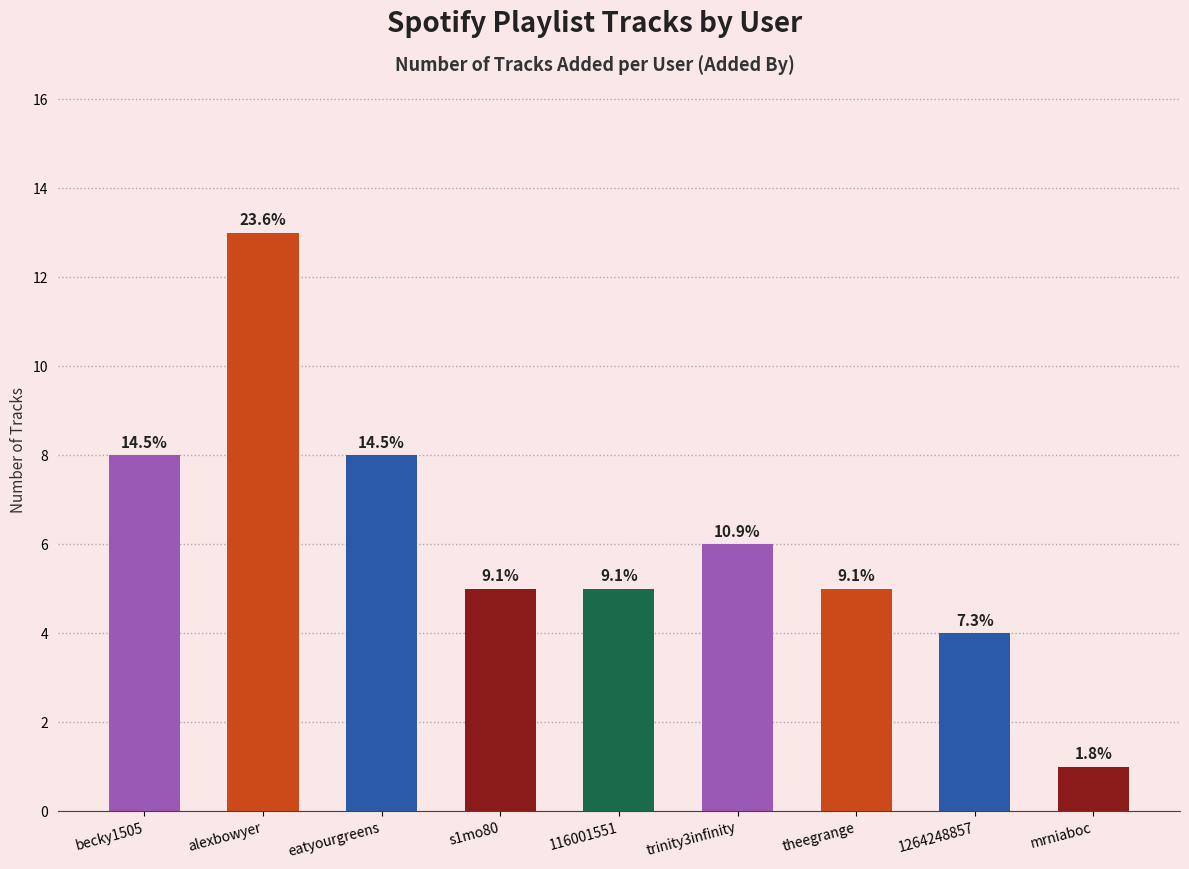

Are the bars horizontal?

No